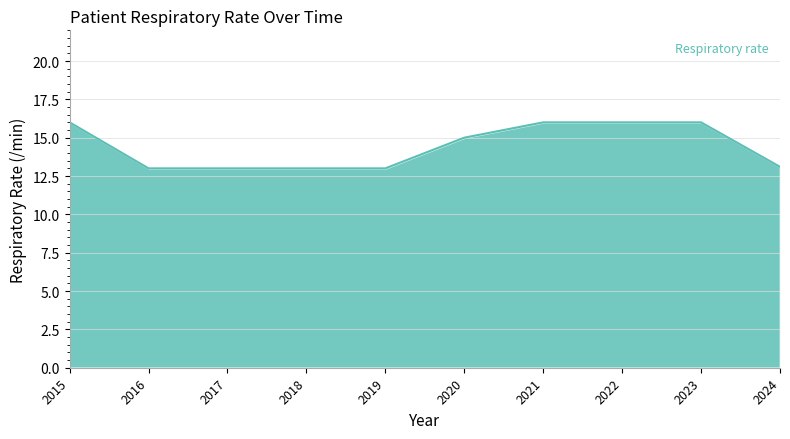

What is the ratio of the value at 2024 to the value at 2020?

0.9